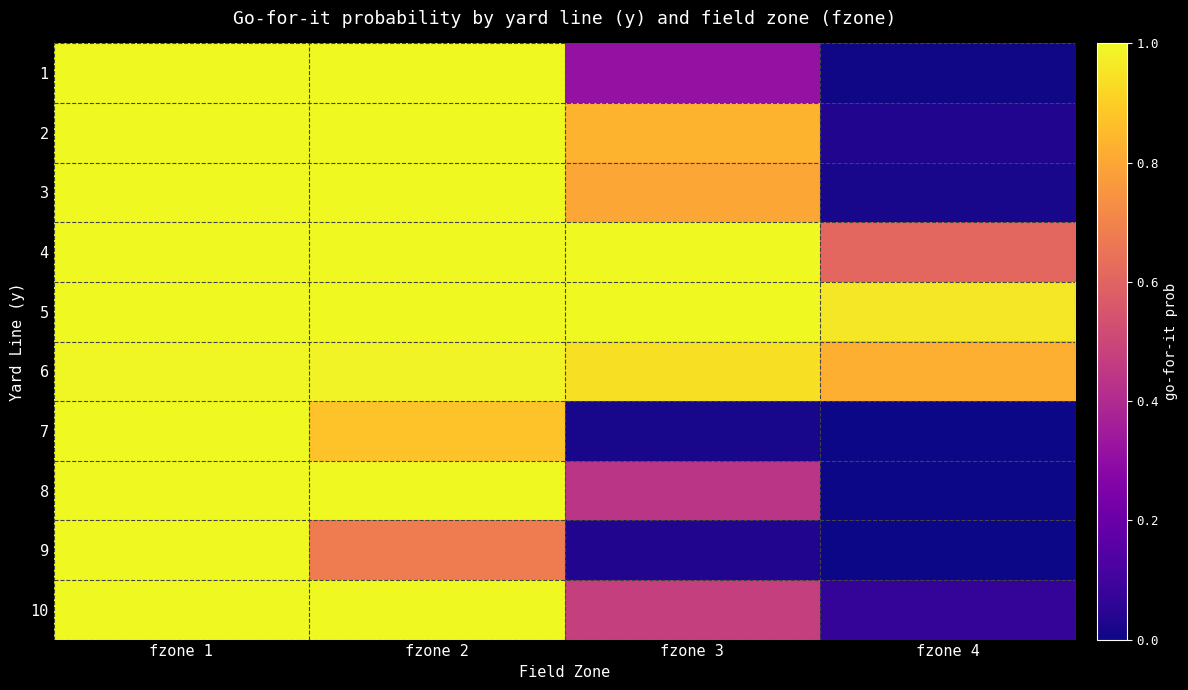

What is the total value across all series at fzone 2?

9.5